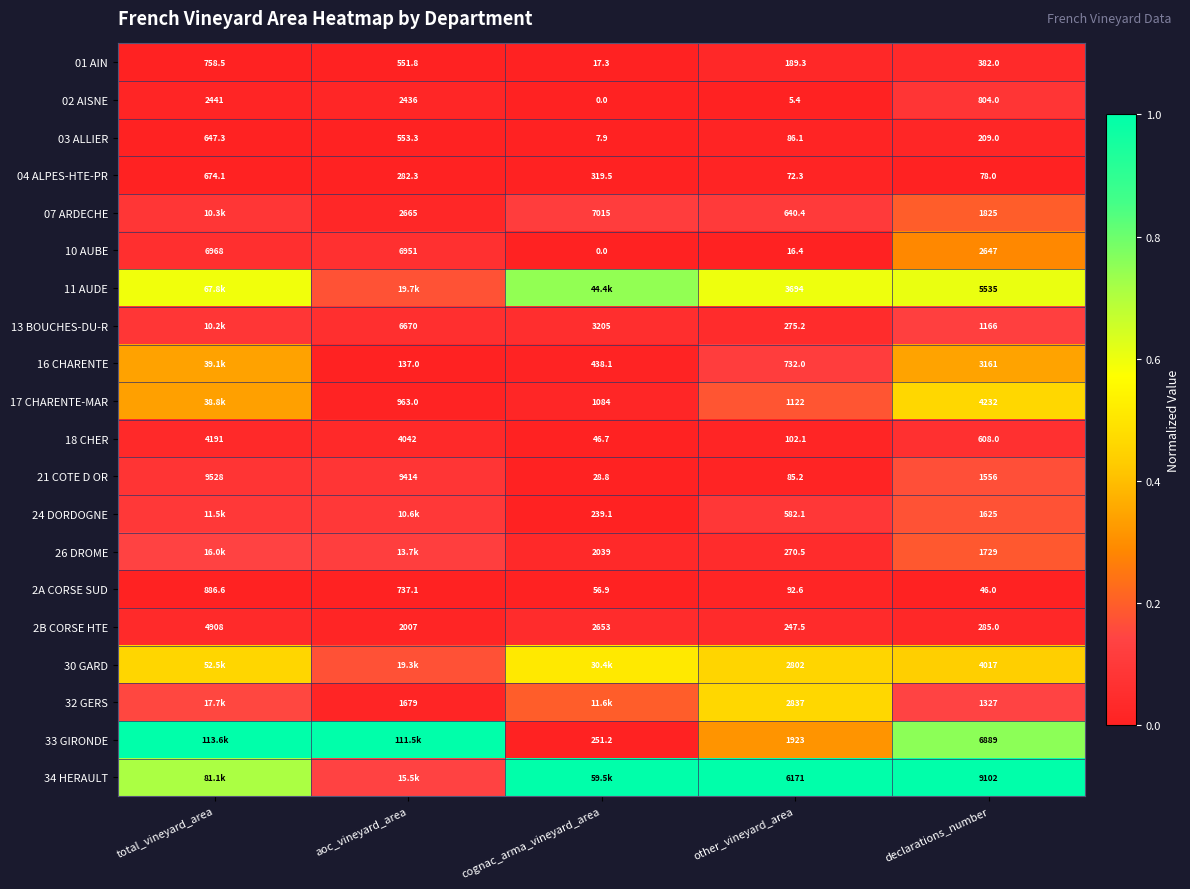

At which label is 04 ALPES-HTE-PR closest to 373?

cognac_arma_vineyard_area